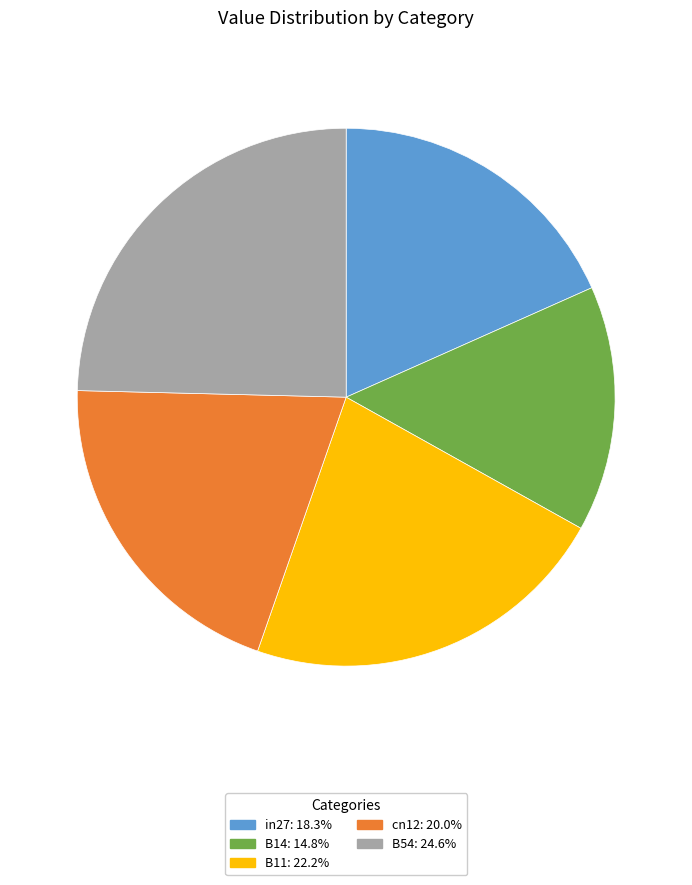

How many slices are in this pie chart?

5